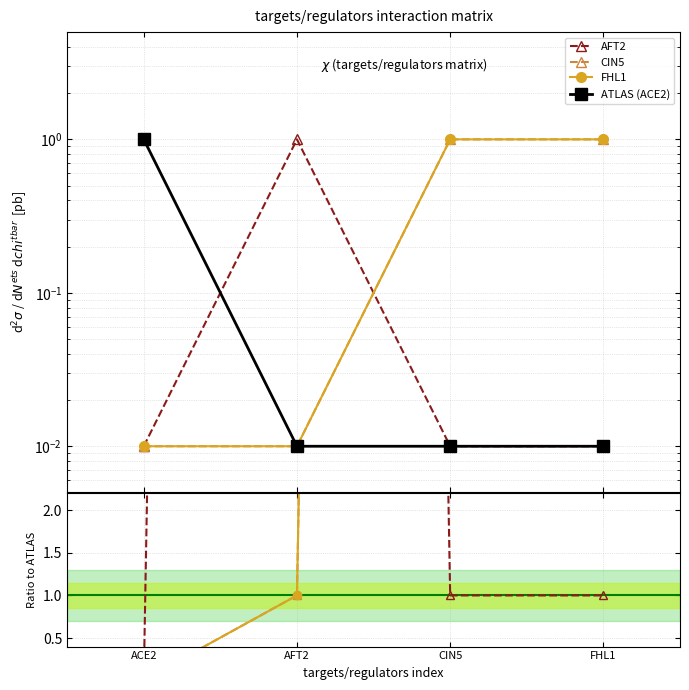

Which category has the highest value across all series?

AFT2